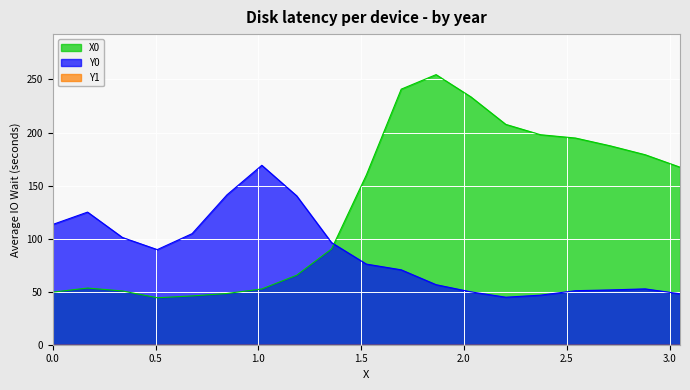

What is the label of the 16th point from the left?

2.54237